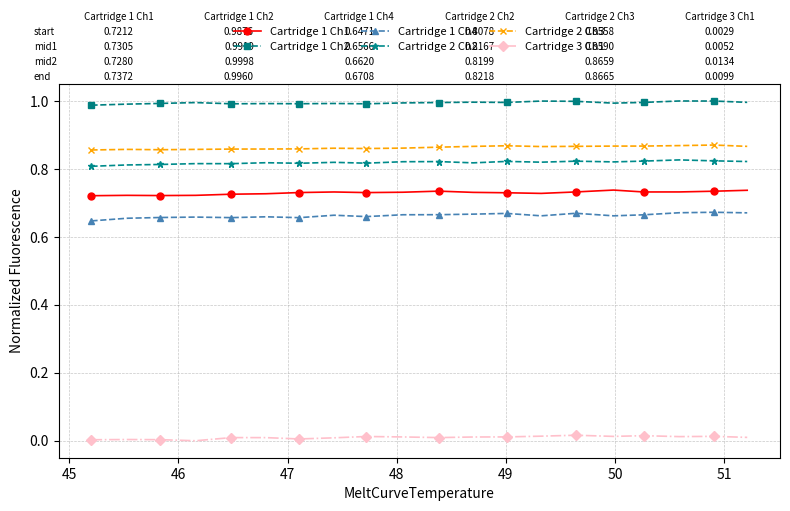

How many lines are shown in the chart?

6